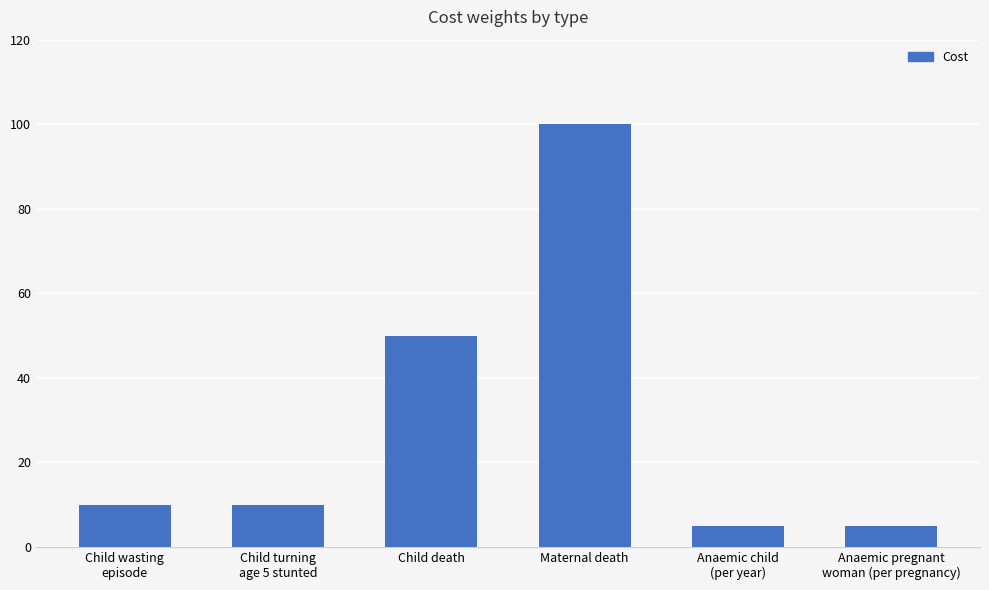

The chart shows a value of 10 at Child wasting
episode. True or false?

True